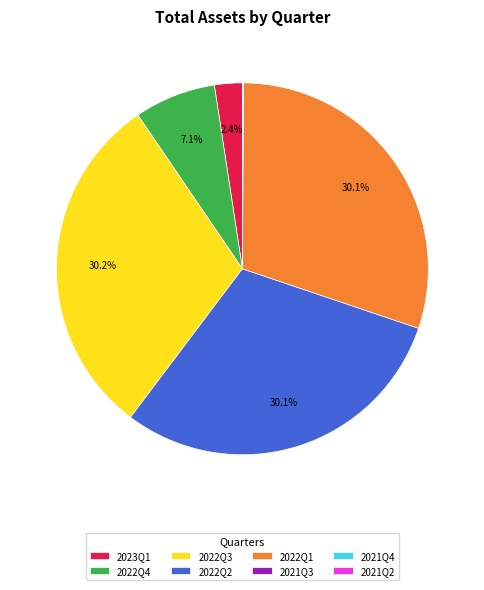

Approximately how many times larger is the value at 2023Q1 compared to 2022Q4?

0.3